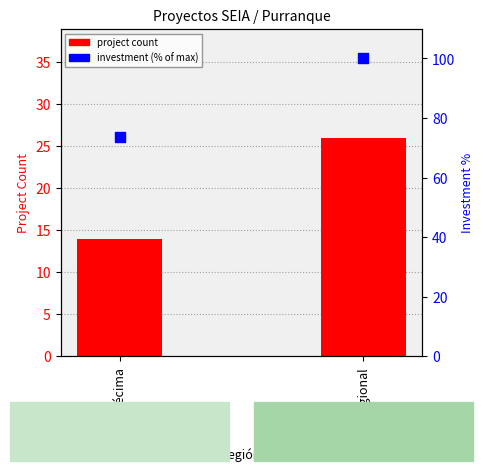

Which series has the largest Y range (max minus min)?

investment (% of max)